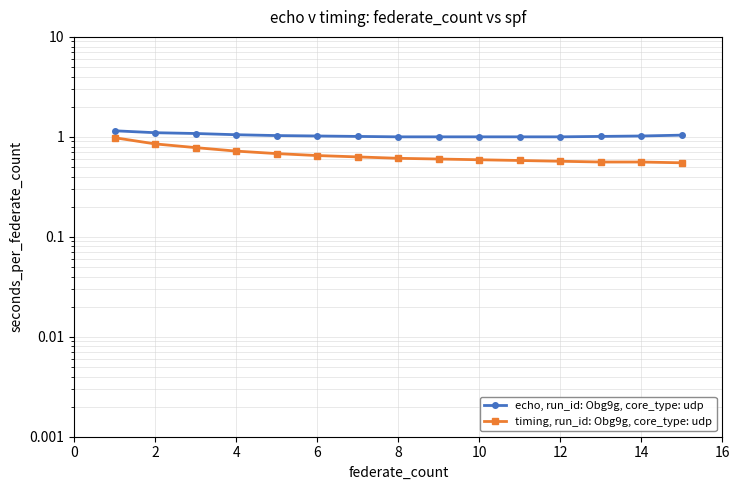

Which series has the largest total across all categories?

echo, run_id: Obg9g, core_type: udp